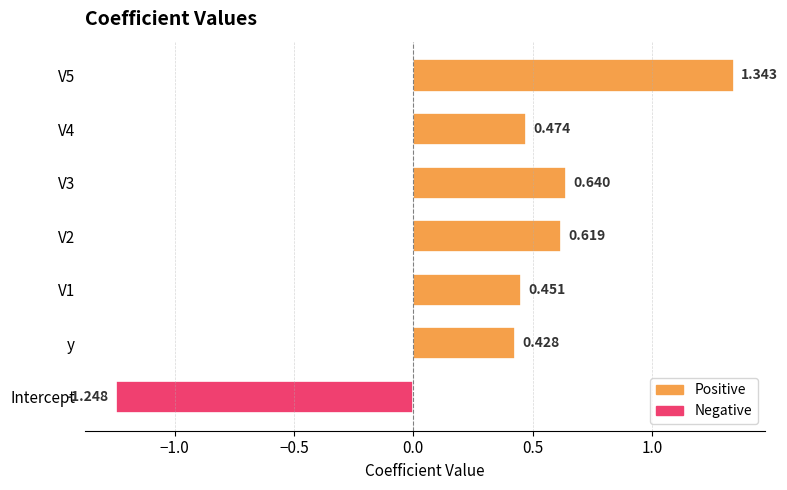

At which label is the value closest to 0?

y